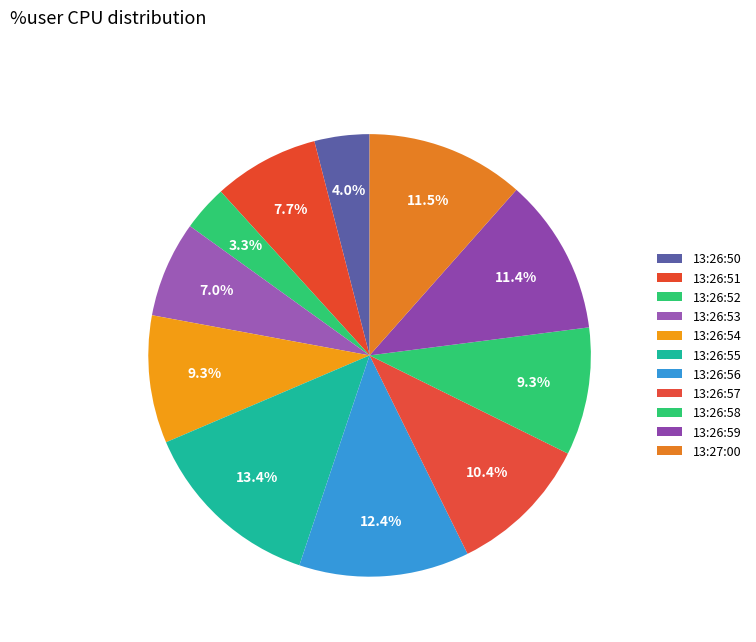

True or false: 13:26:56 accounts for 1% of the total.

False